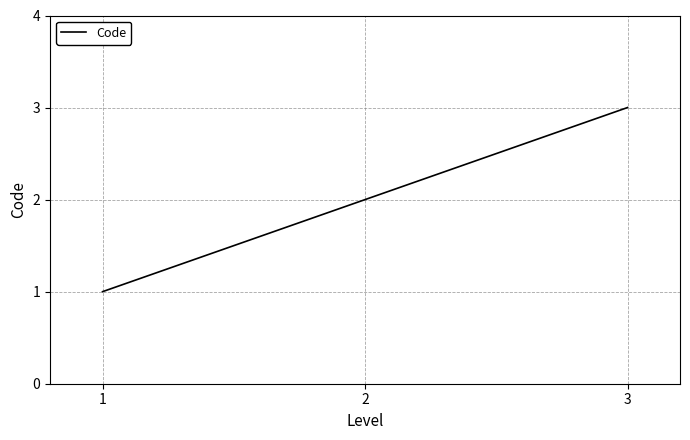

Rank the categories by value from lowest to highest.

1, 2, 3